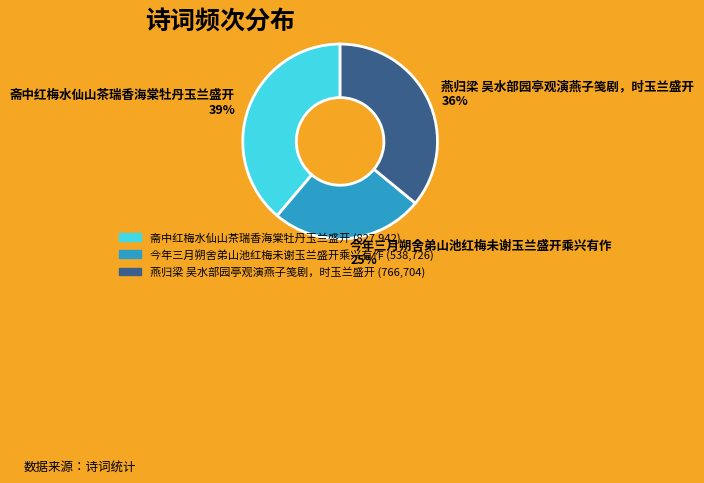

Rank the categories by value from lowest to highest.

今年三月朔舍弟山池红梅未谢玉兰盛开乘兴有作, 燕归梁 吴水部园亭观演燕子笺剧，时玉兰盛开, 斋中红梅水仙山茶瑞香海棠牡丹玉兰盛开